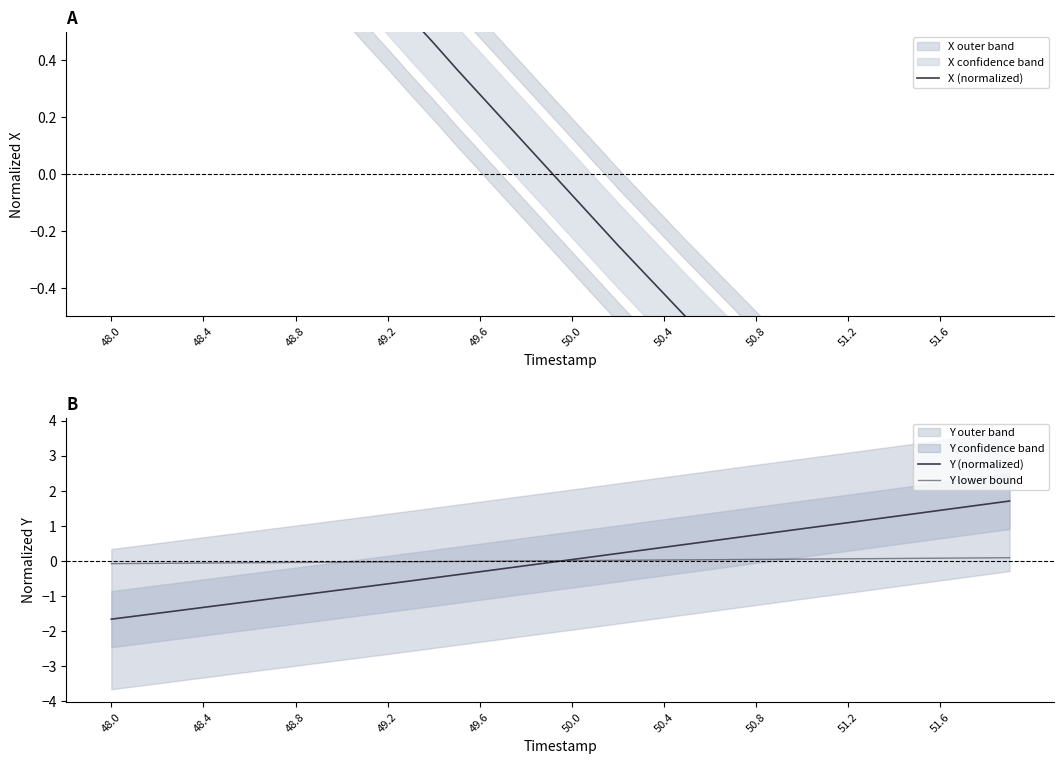

What is the minimum value for Y (normalized)?

-1.7